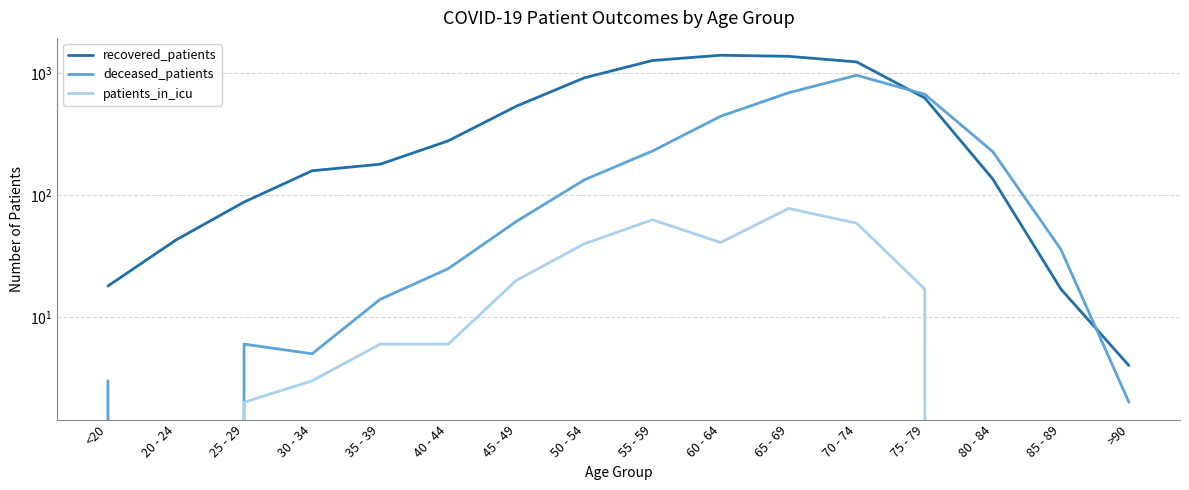

Which series changed the most between 55 - 59 and 65 - 69?

deceased_patients